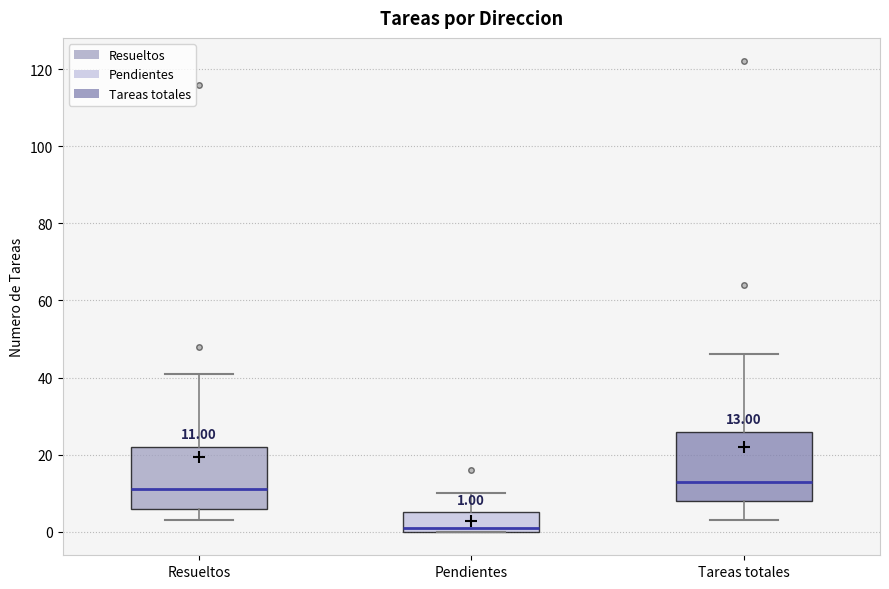

Which box has the lowest median line?

Pendientes